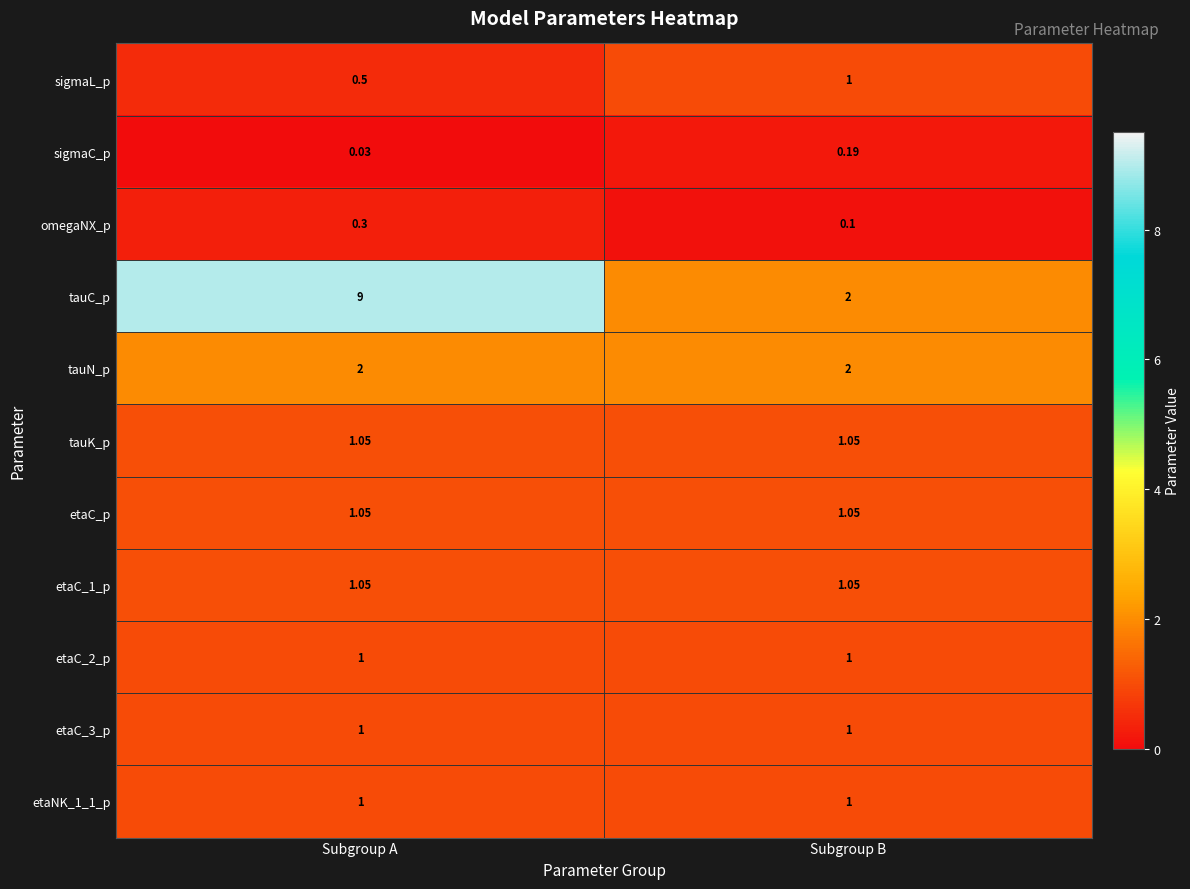

Which series changed the most between Subgroup A and Subgroup B?

tauC_p